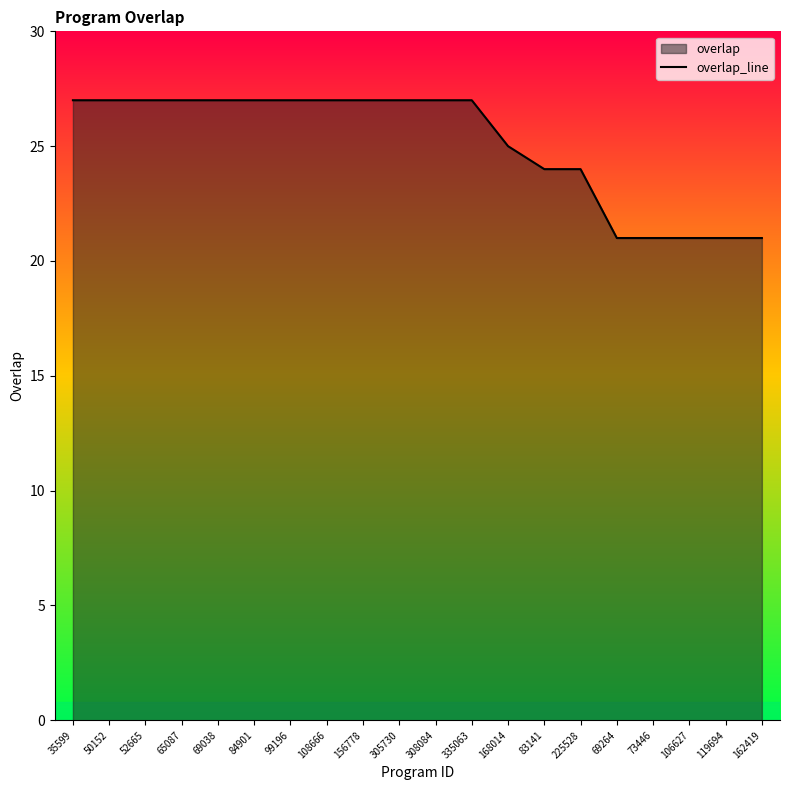

What position from the right is 156778?

12